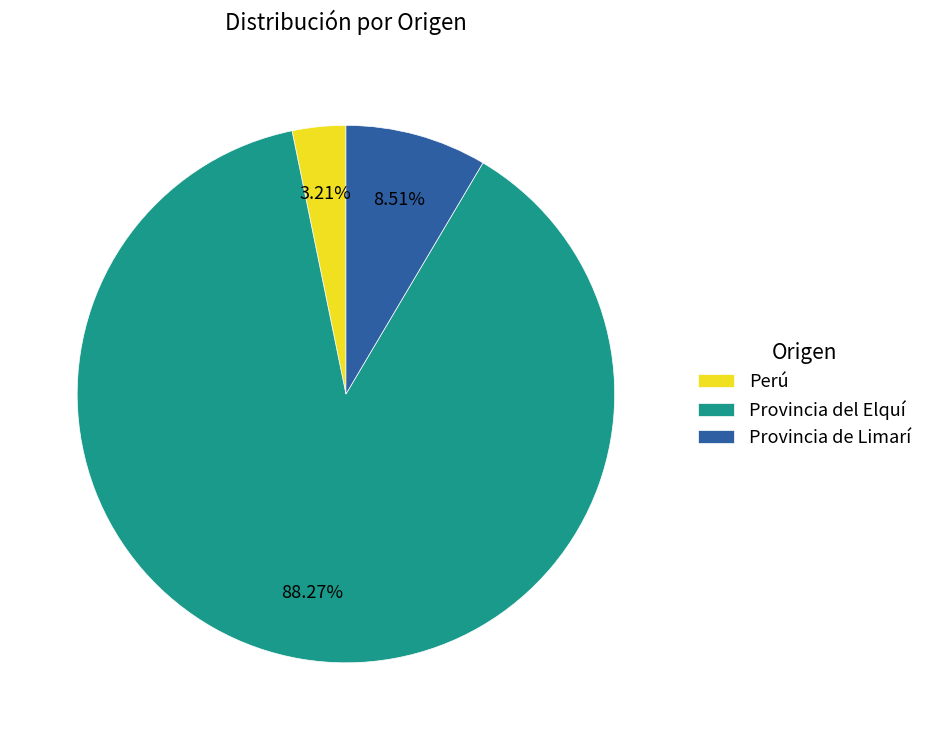

What percentage is the Provincia del Elquí slice, to the nearest percent?

88%